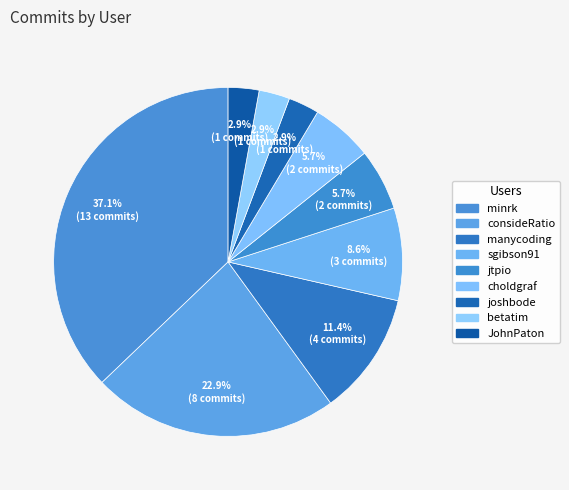

To the nearest percent, what portion does choldgraf represent?

6%